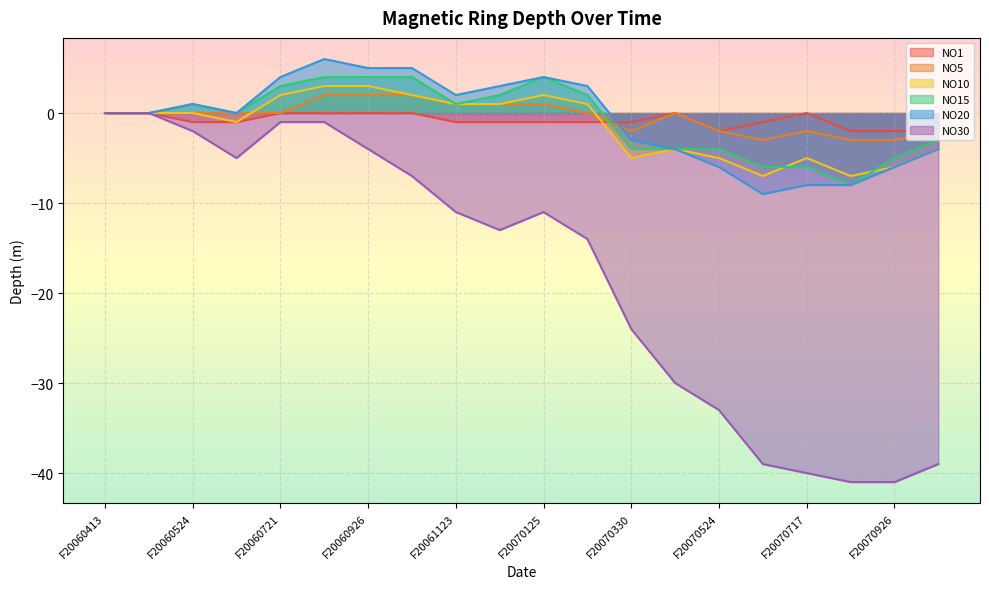

What is the smallest value displayed?

-41.0